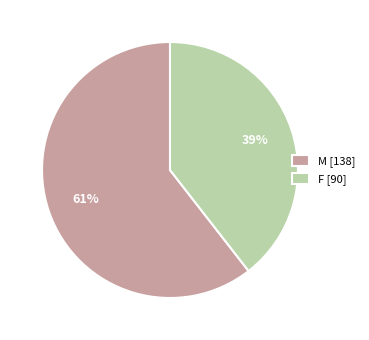

Count the number of slices in the pie.

2